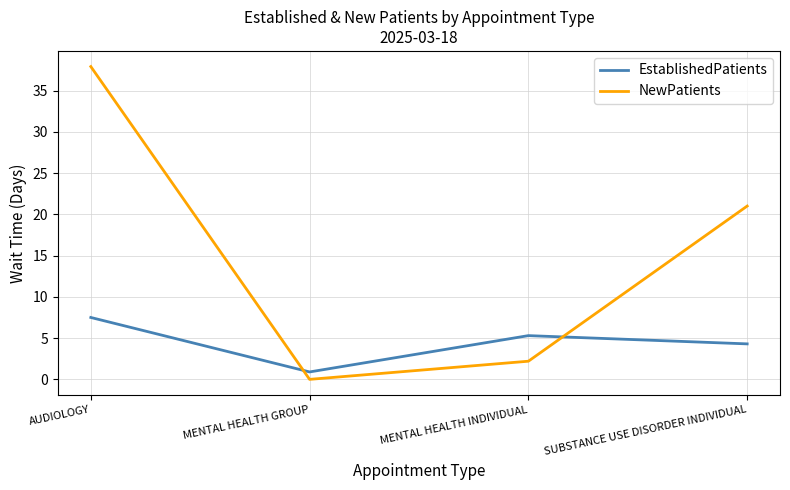

Count the number of categories in the chart.

4